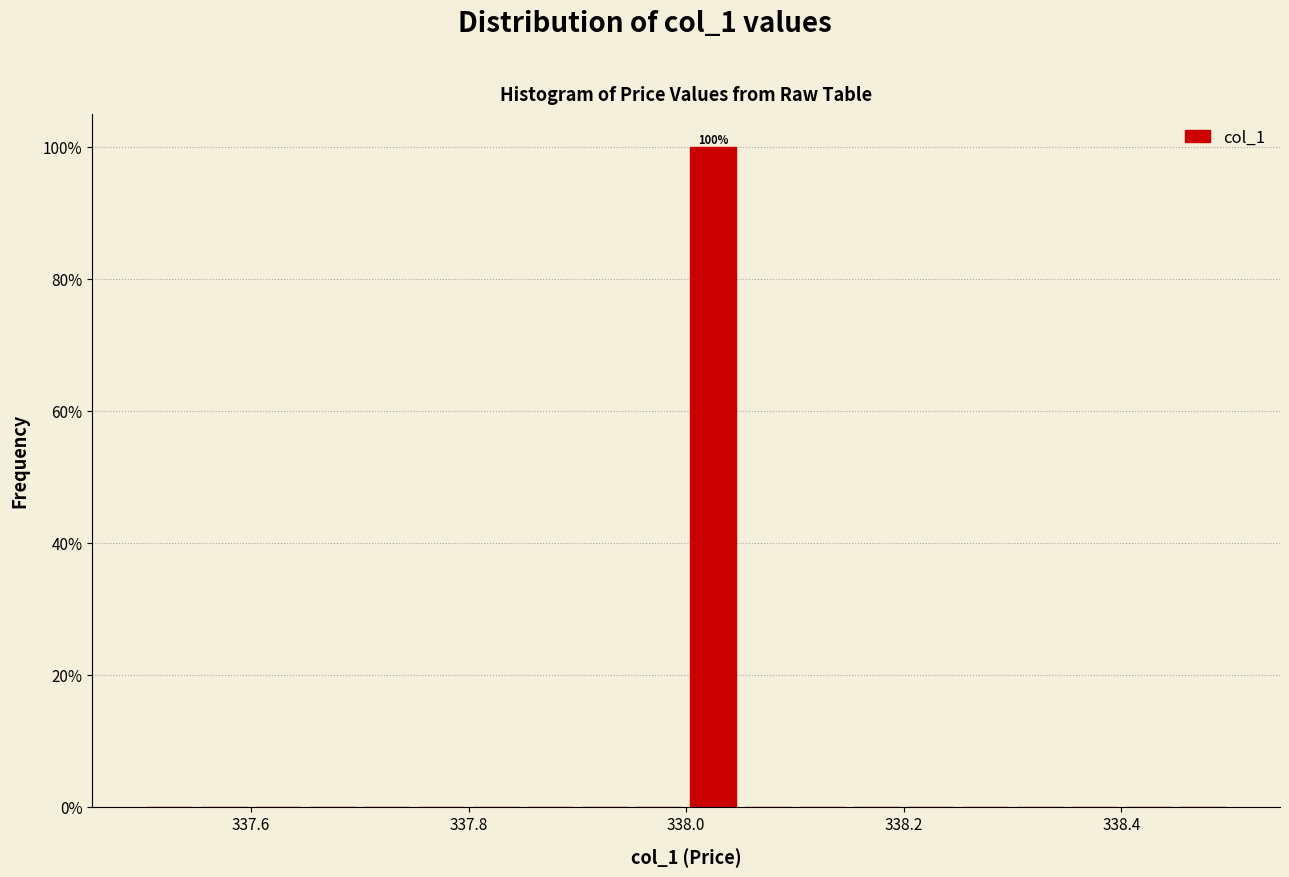

Read against the x-axis, roughly where is the centre of the tallest bar?

338.02